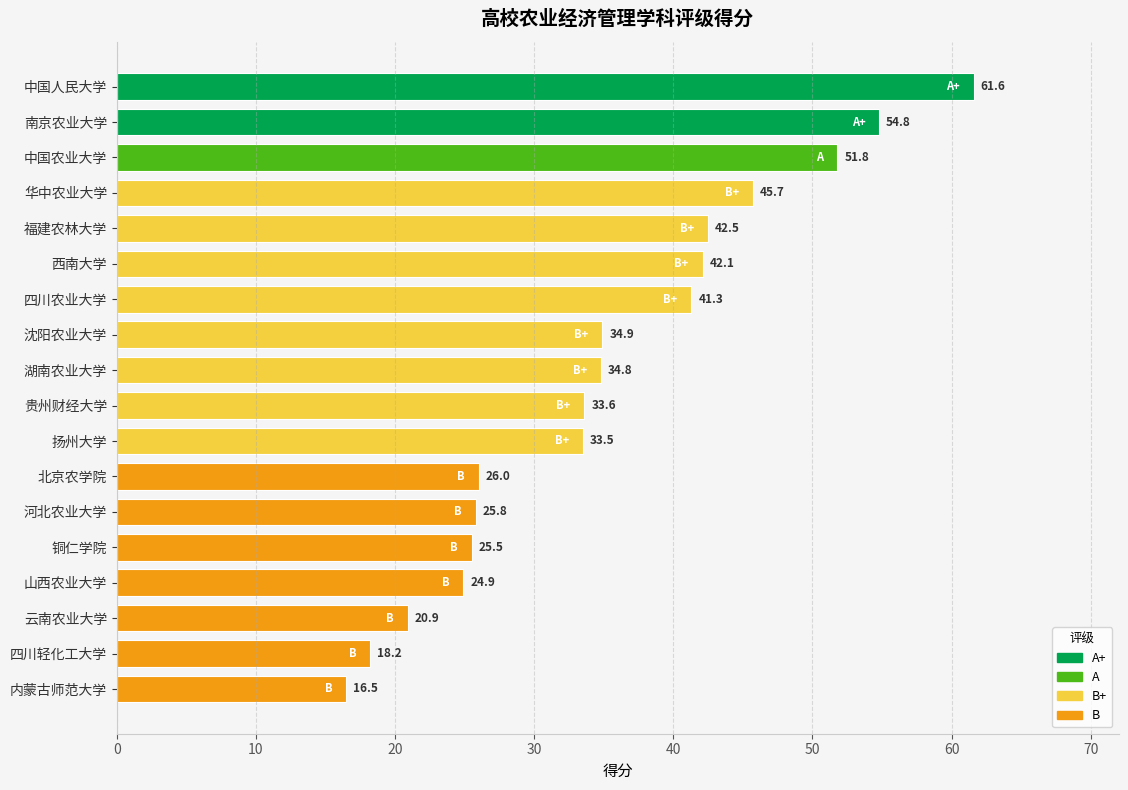

Which label corresponds to the smallest value in the chart?

内蒙古师范大学